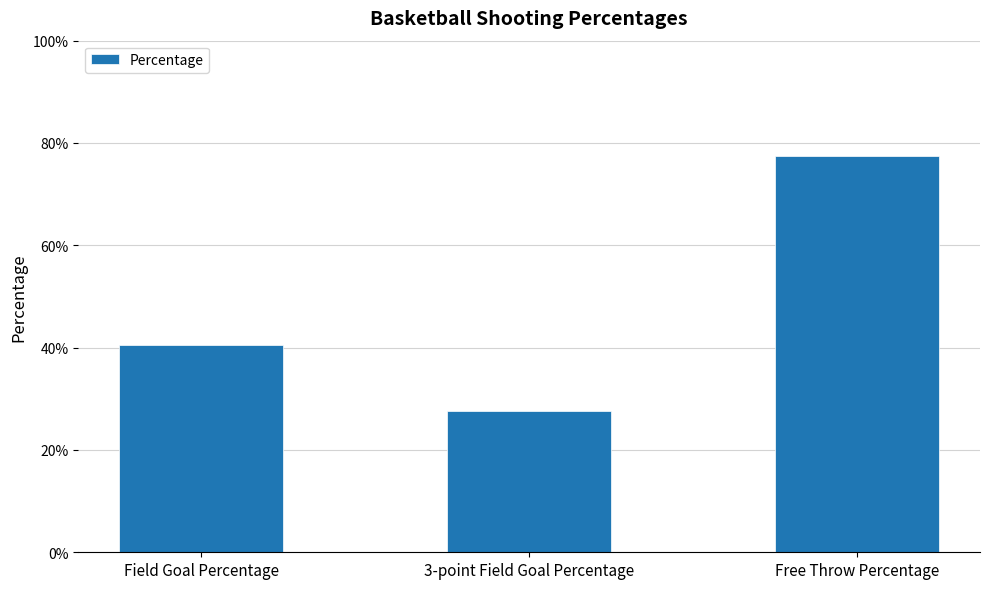

At which category does the chart reach its minimum across all series?

3-point Field Goal Percentage